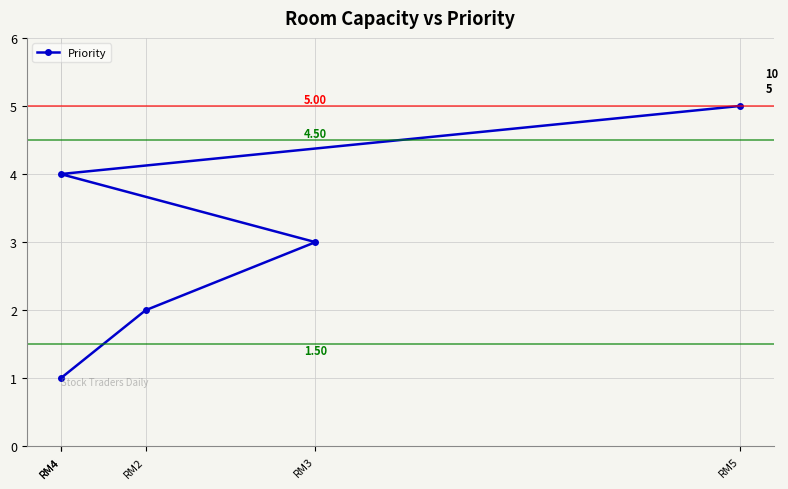

Between RM3 and RM5, which is larger?

RM5